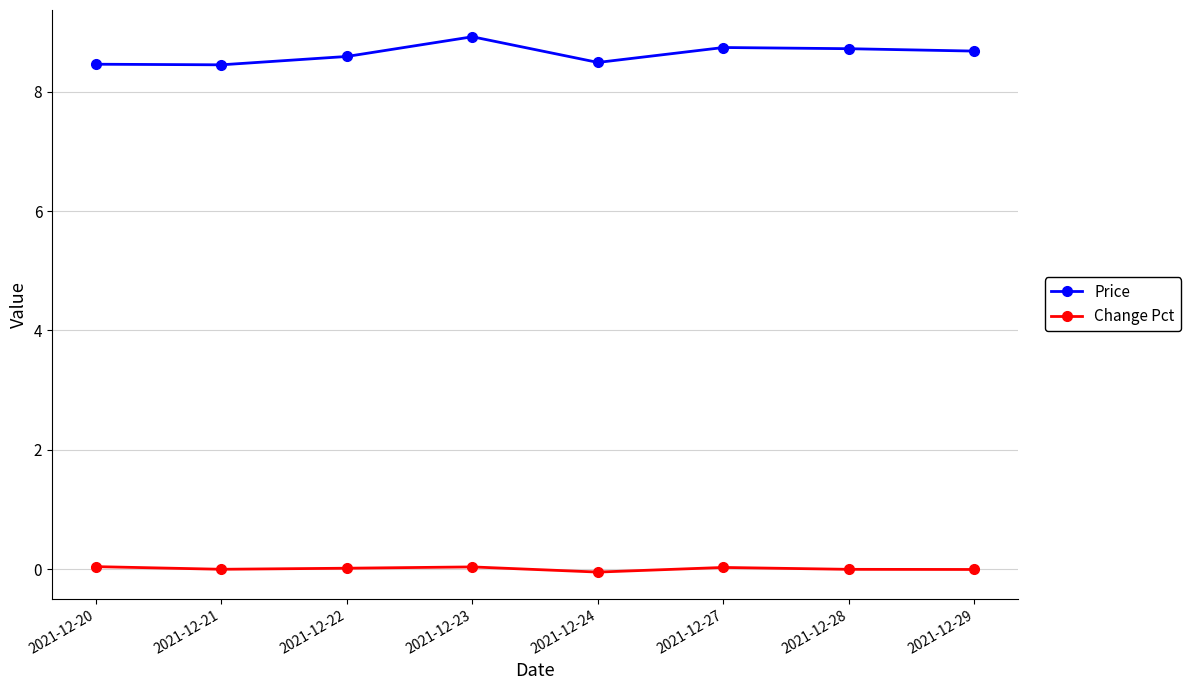

Count the number of categories in the chart.

8